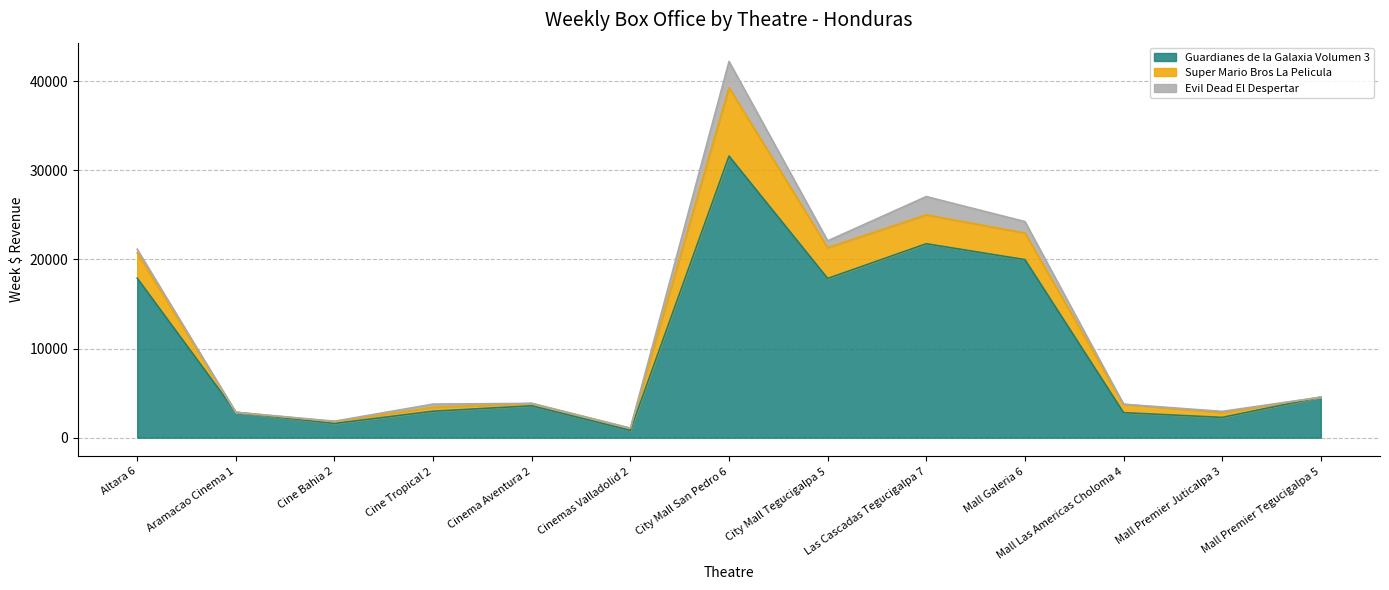

Reading right to left, extract all data points from this chart.

Guardianes de la Galaxia Volumen 3: 4548.2	2276.1	2806.7	19972.5	21751.0	17860.5	31579.8	815.8	3577.2	2969.7	1591.6	2852.2	17886.2
Super Mario Bros La Pelicula: 0.0	543.2	945.1	2982.2	3242.5	3451.1	7676.8	247.8	271.6	429.4	200.4	0.0	2835.7
Evil Dead El Despertar: 0.0	132.1	0.0	1285.8	2052.1	767.4	2939.9	0.0	0.0	371.2	57.1	0.0	411.1